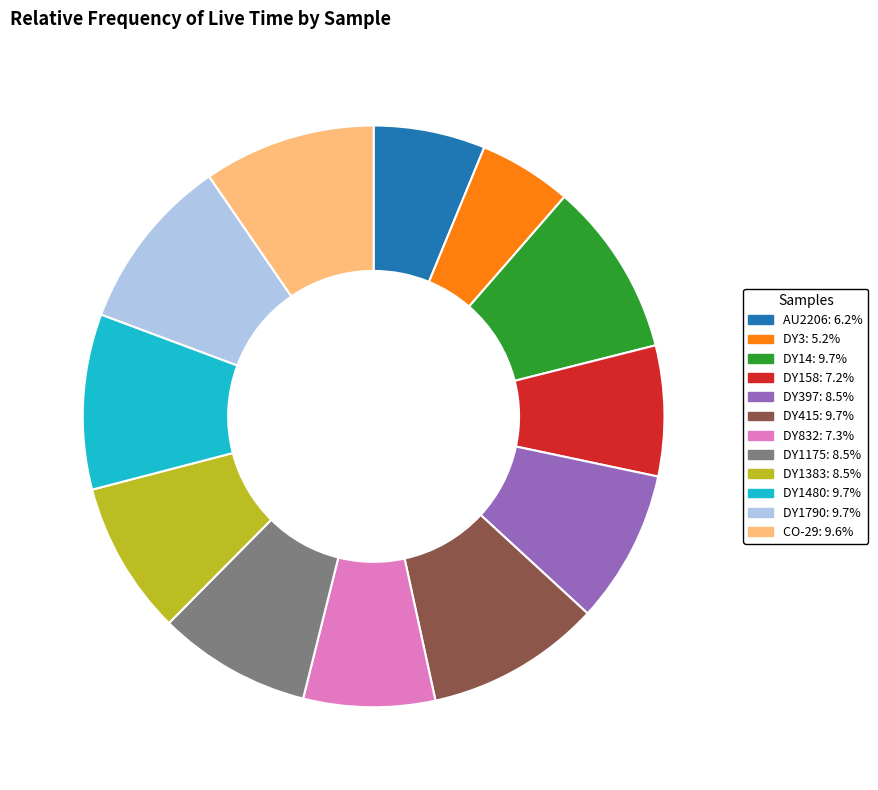

Do DY14: 9.7% and DY158: 7.2% together represent more than half of the pie?

No